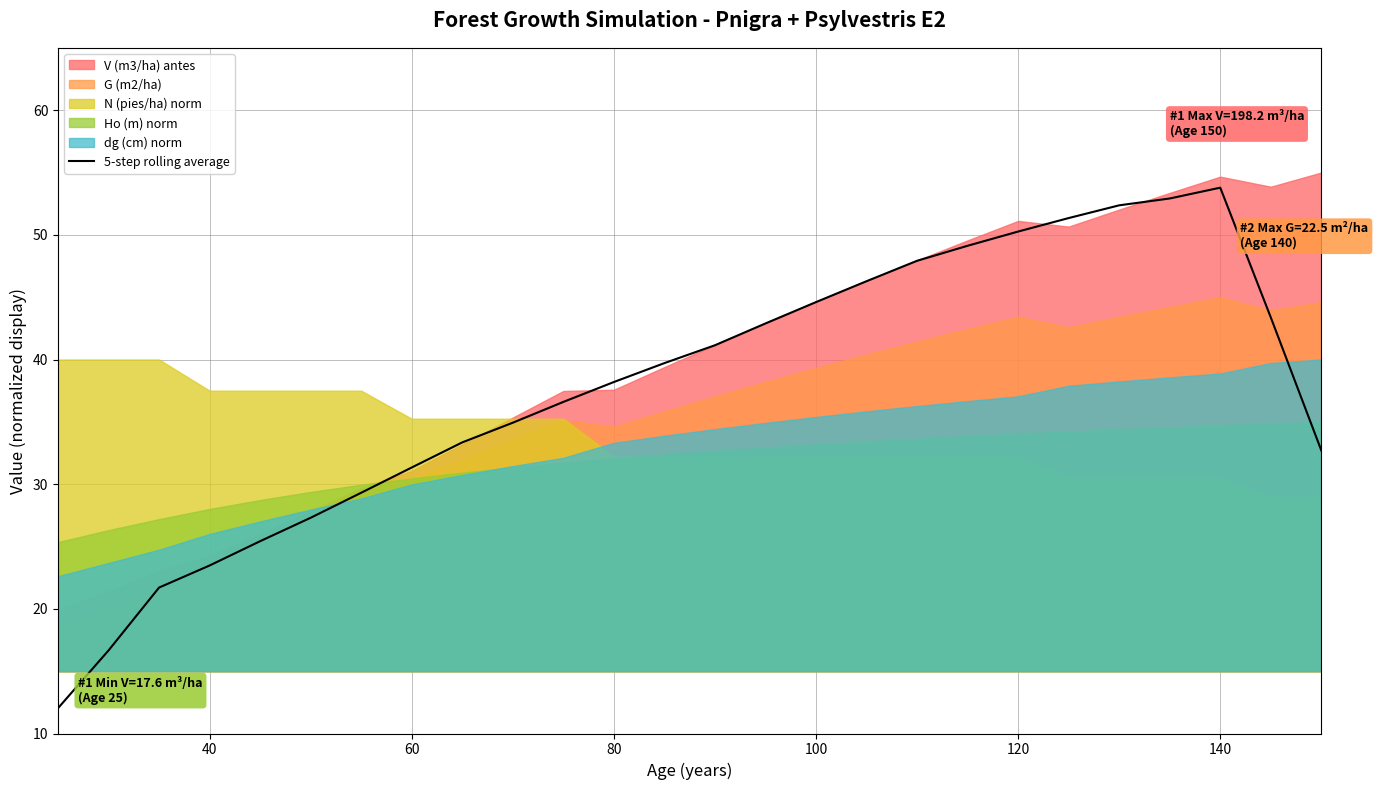

What is the maximum value for 5-step rolling average?

53.8